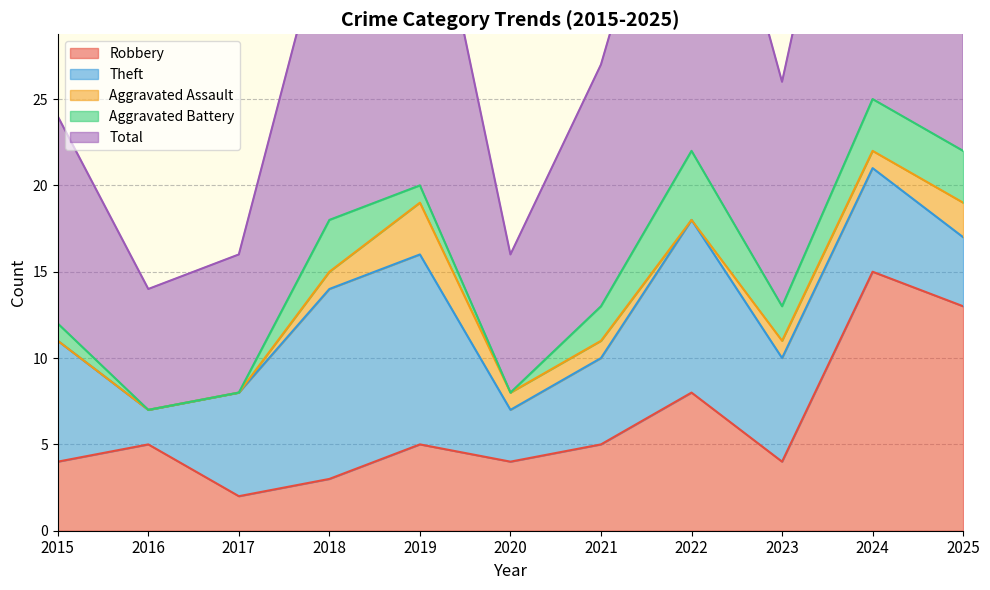

How many lines are shown in the chart?

5